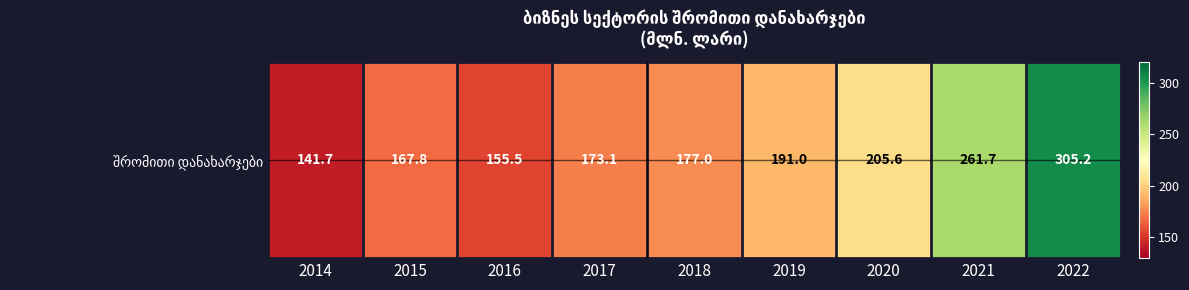

What is the smallest value displayed?

141.7